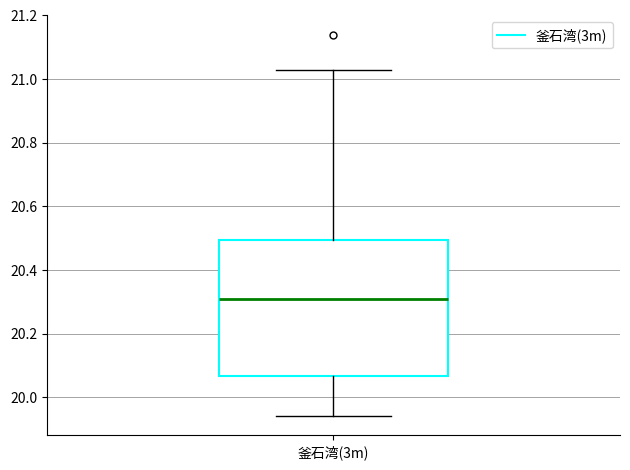

Transcribe this box plot: give where the median line is, the range the box spans, and where the two whiskers end, as read against the y-axis. The values are not printed on the chart, so give them approximately, as read against the axis.

median 20.32, box 20.06 to 20.50, whiskers 19.94 to 21.04